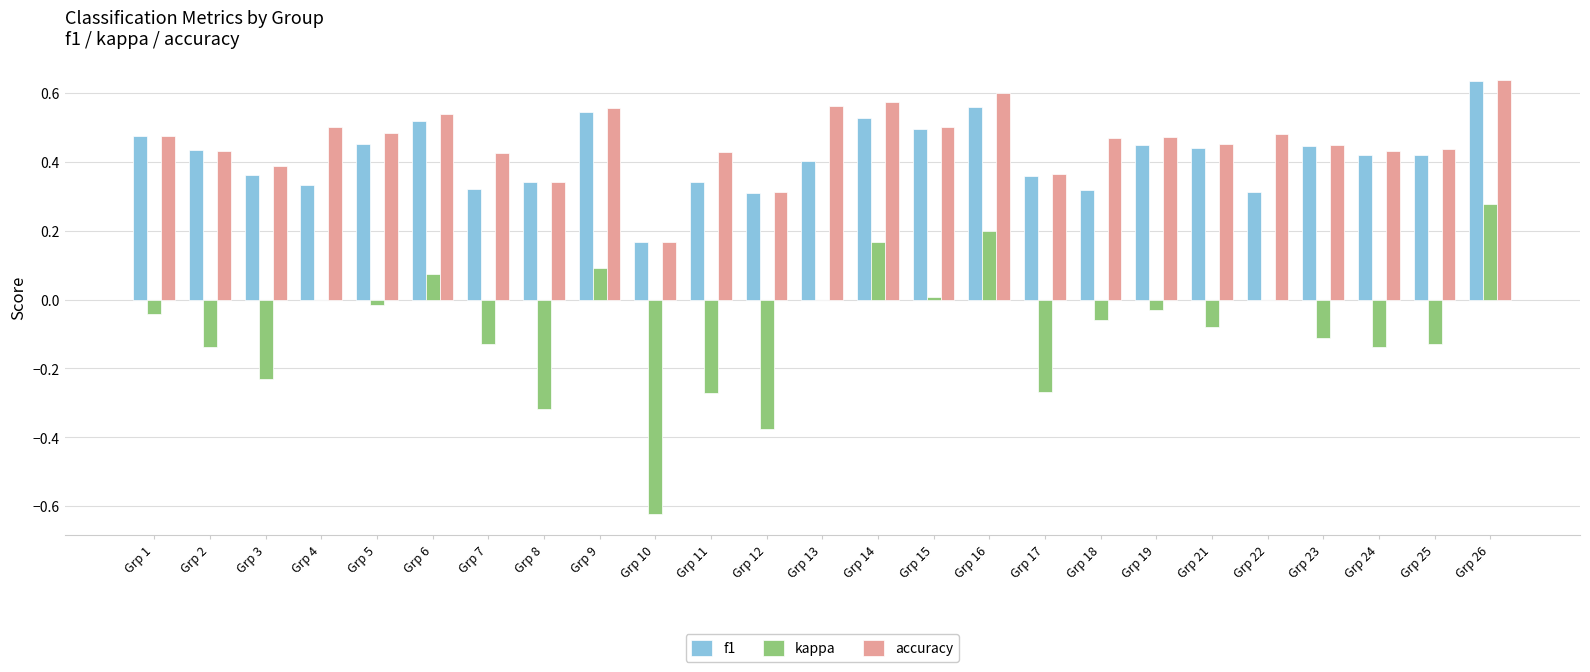

What is the total value across all series at Grp 1?

0.9